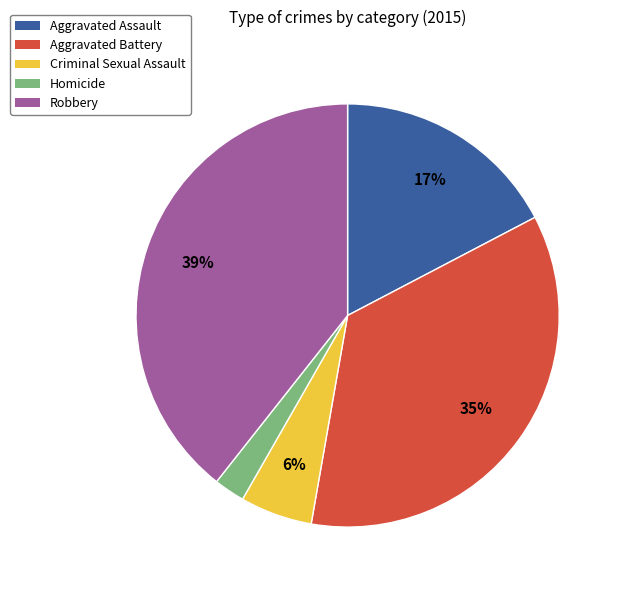

The Aggravated Battery slice represents 35% of the pie. True or false?

True